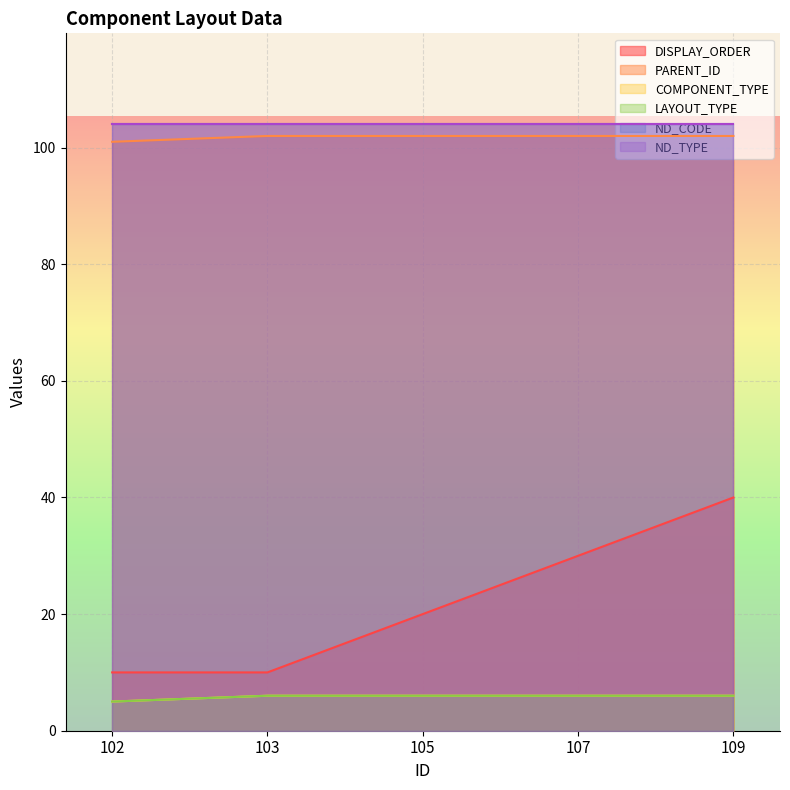

True or false: DISPLAY_ORDER has more than 0 points higher than both neighbors.

False